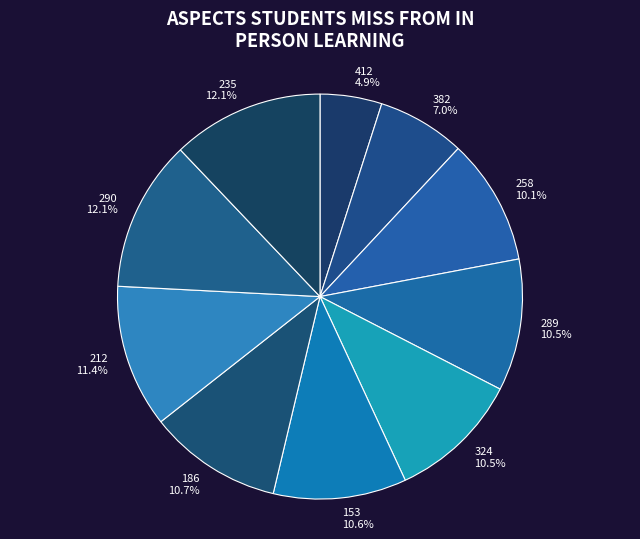

Between 258 and 290, which is larger?

290